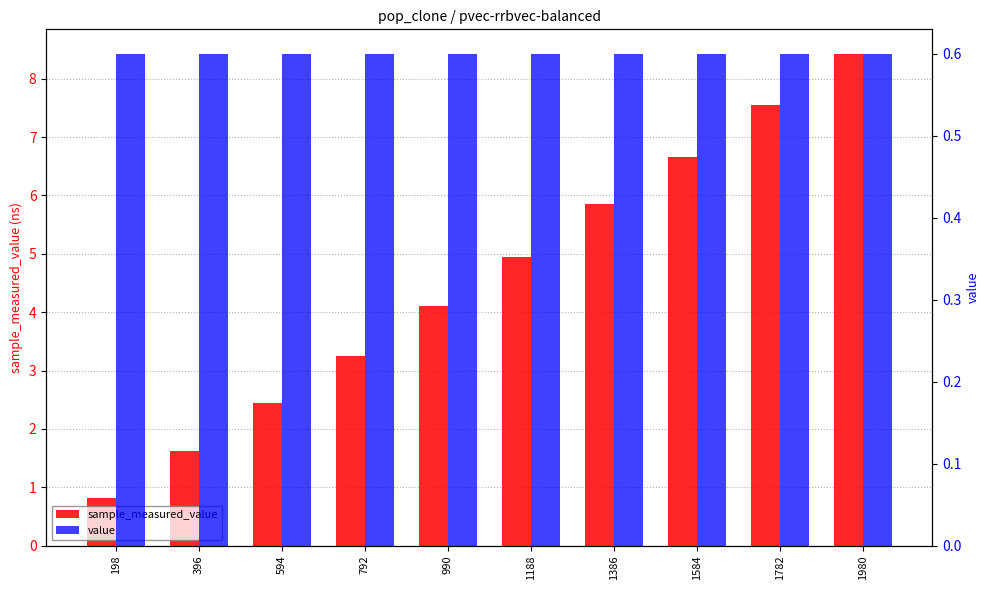

Which has a higher value, 1980 or 792?

1980